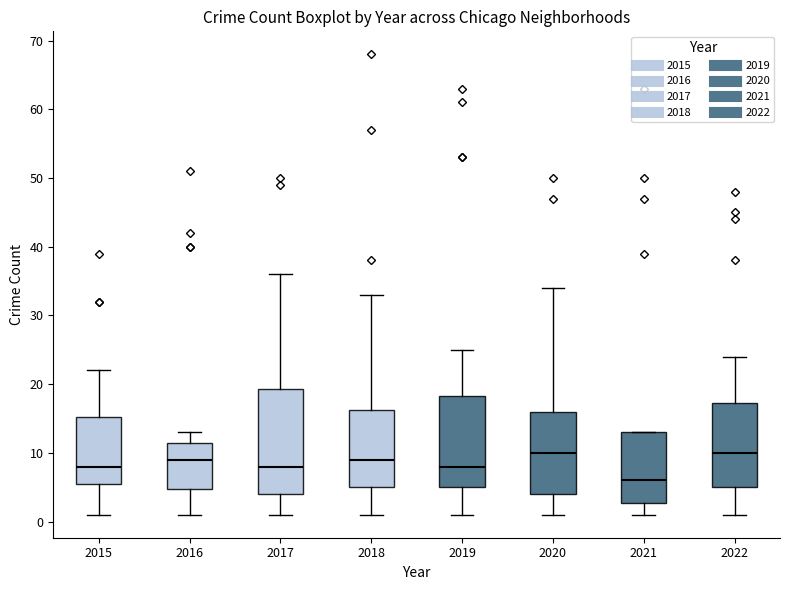

Where does the lower whisker of the box at x = 2018 end on the y-axis? The values are not printed on the chart, so give them approximately, as read against the axis.

1